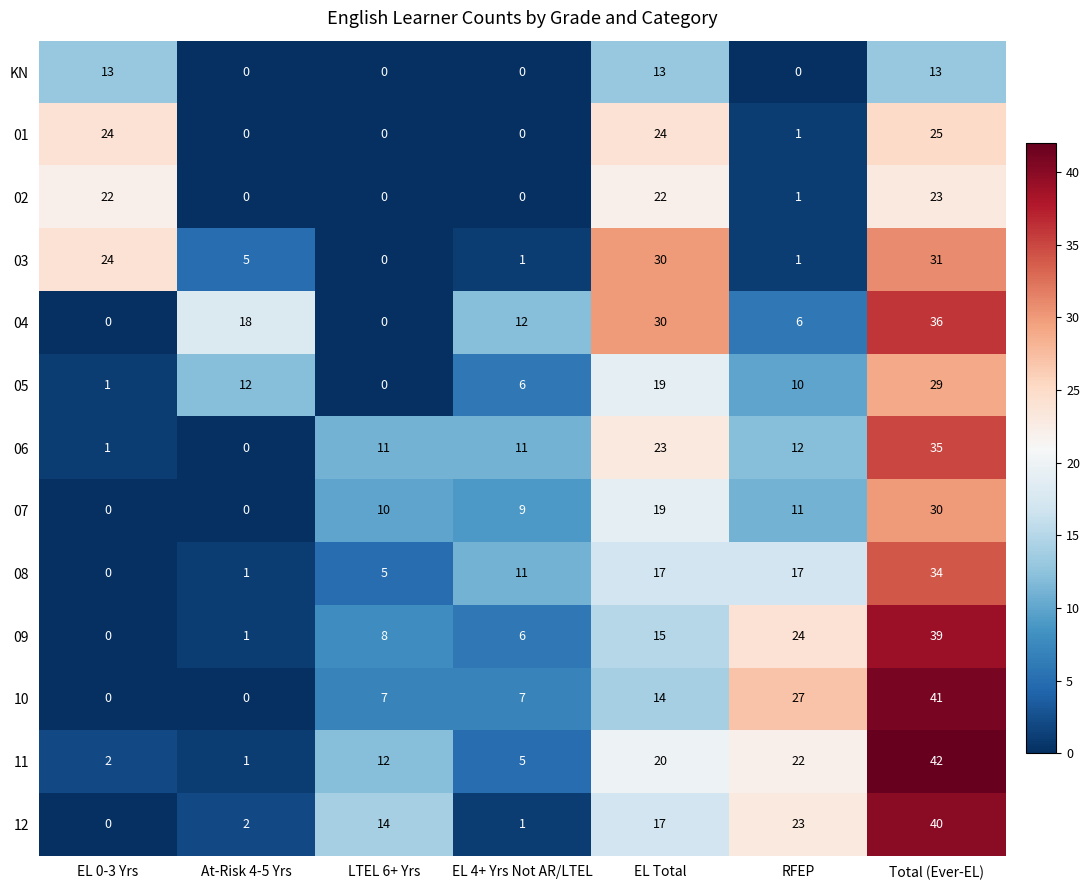

Which label corresponds to the largest value in the chart?

Total (Ever-EL)